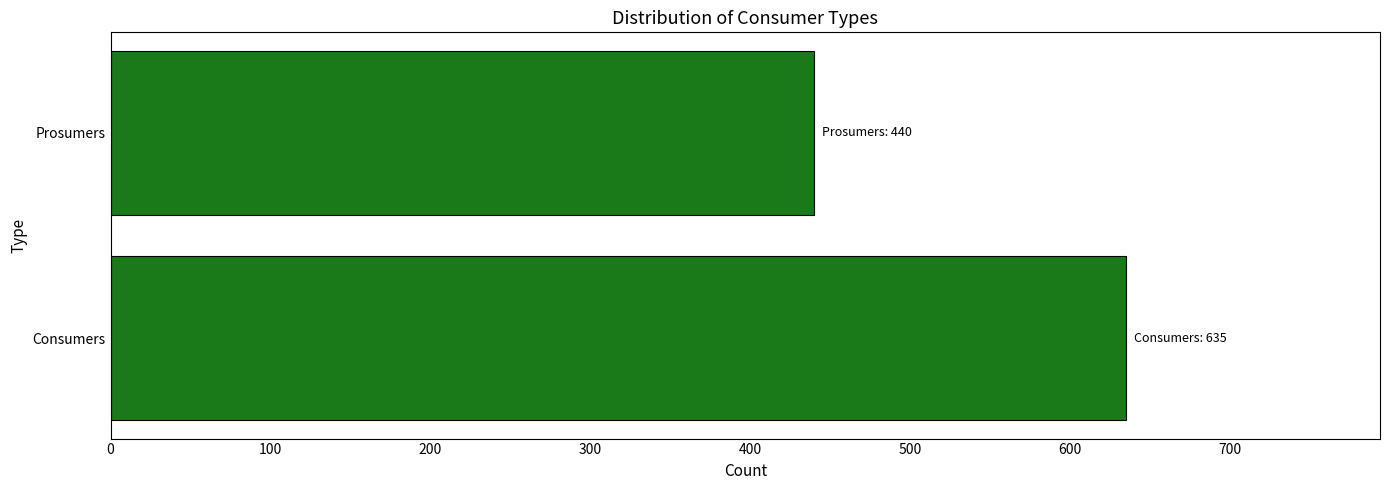

What is the average value?

538